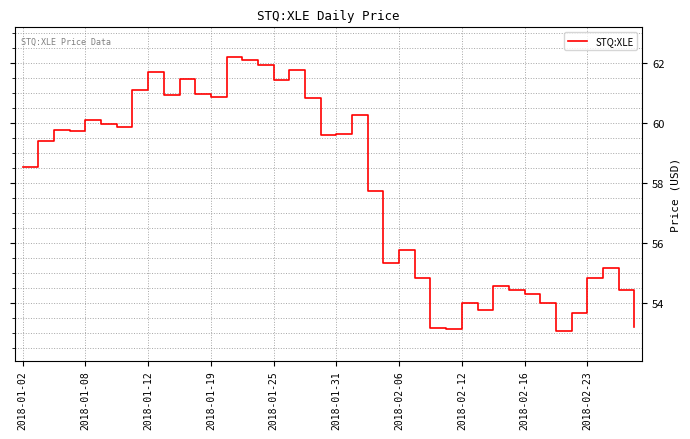

What is the difference between the second highest and minimum values?

9.0